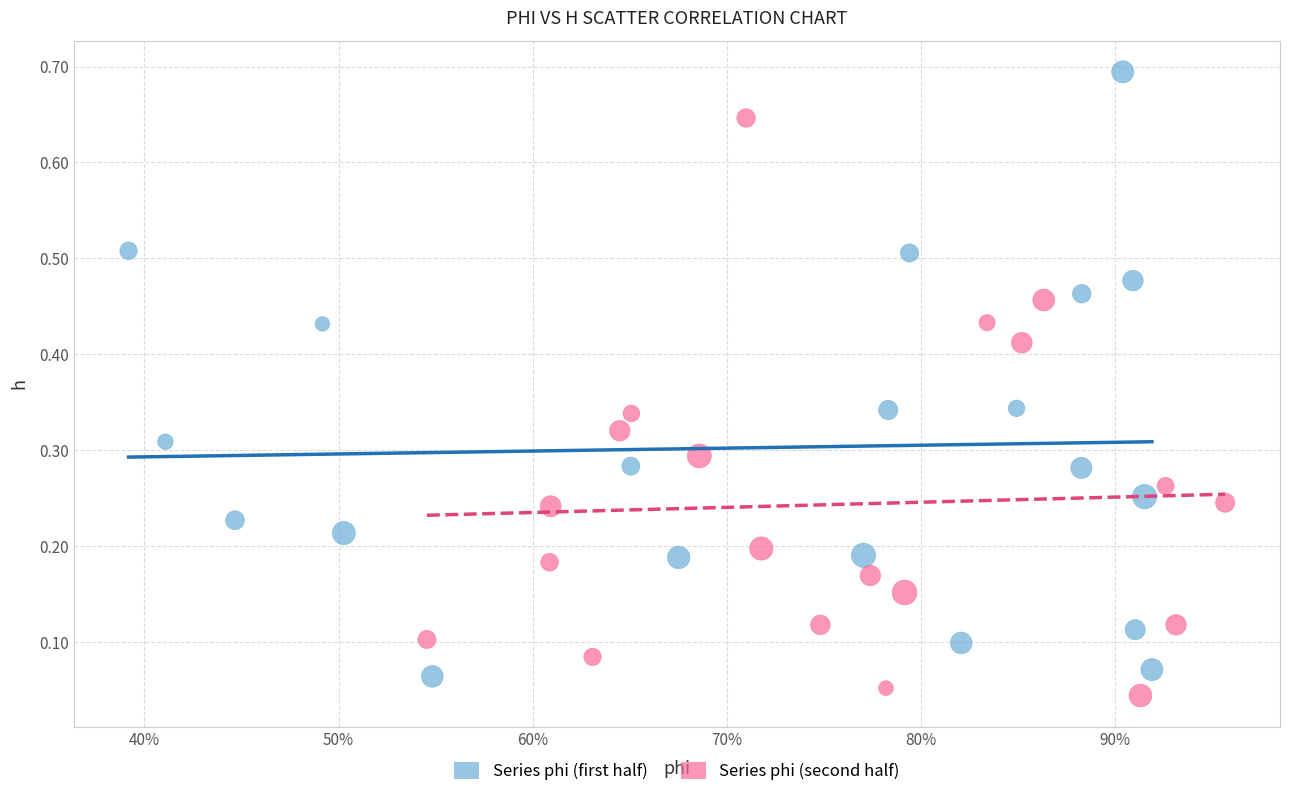

Which series contains the lowest Y value?

Series phi (second half)